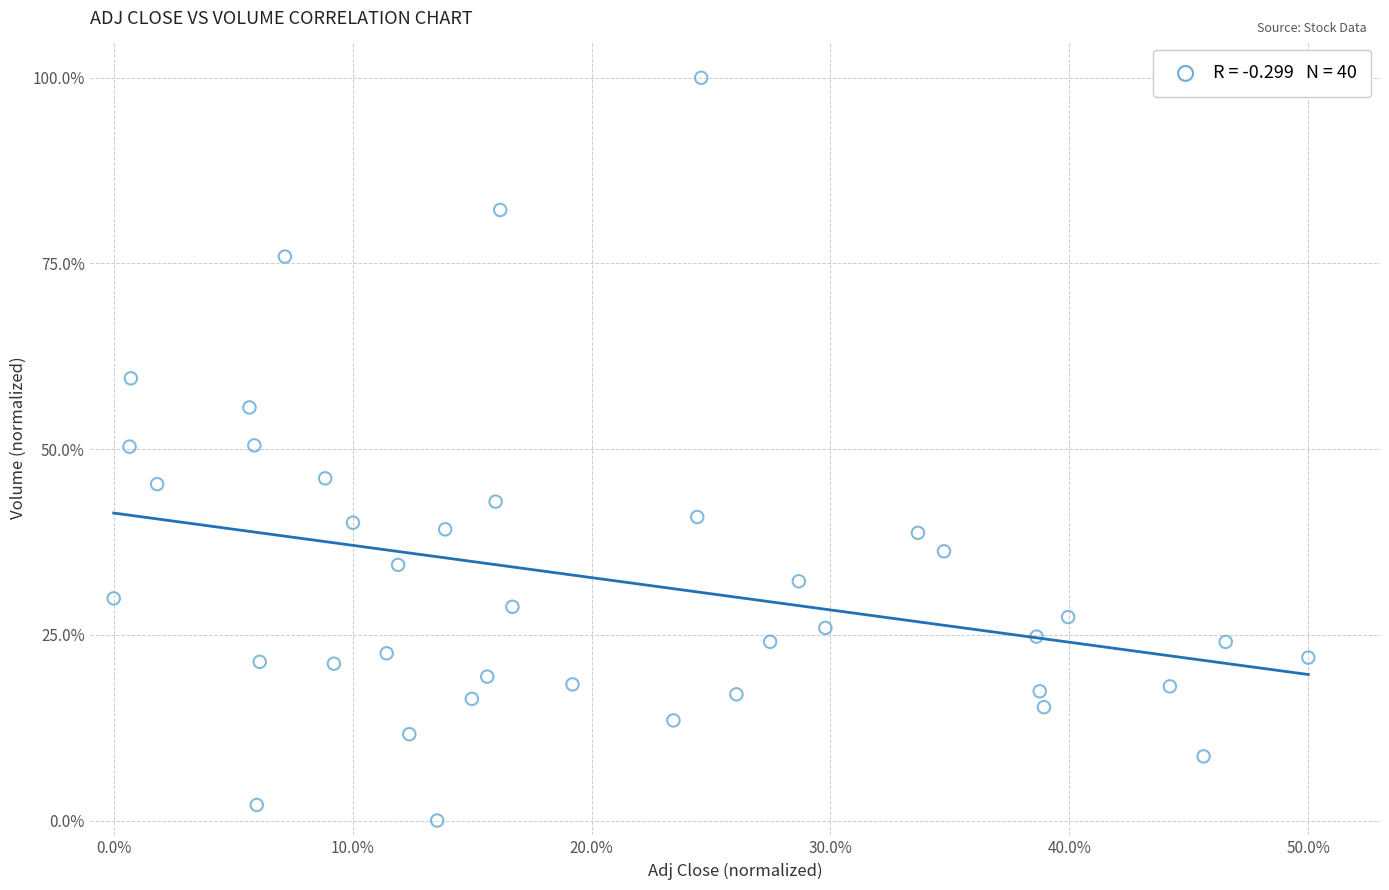

What is the range of Y values (max minus min)?

100.0